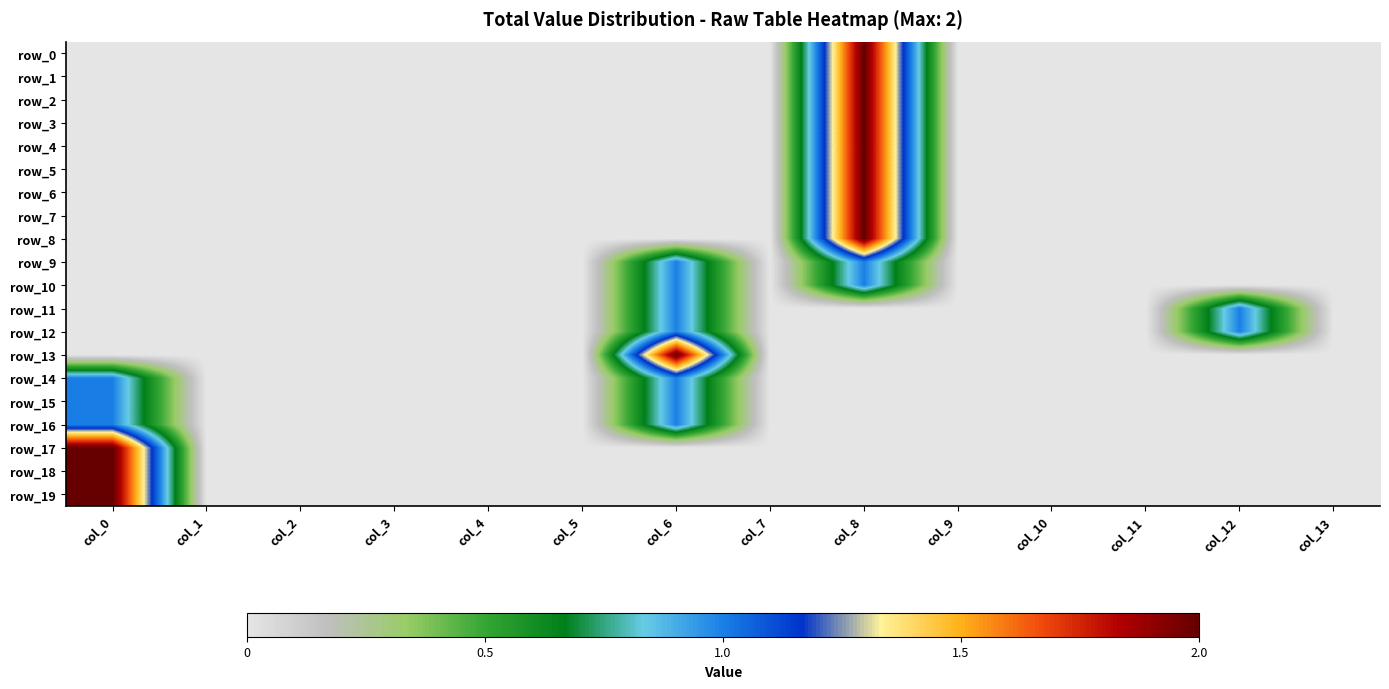

The value of row_7 at col_9 is 0. True or false?

True